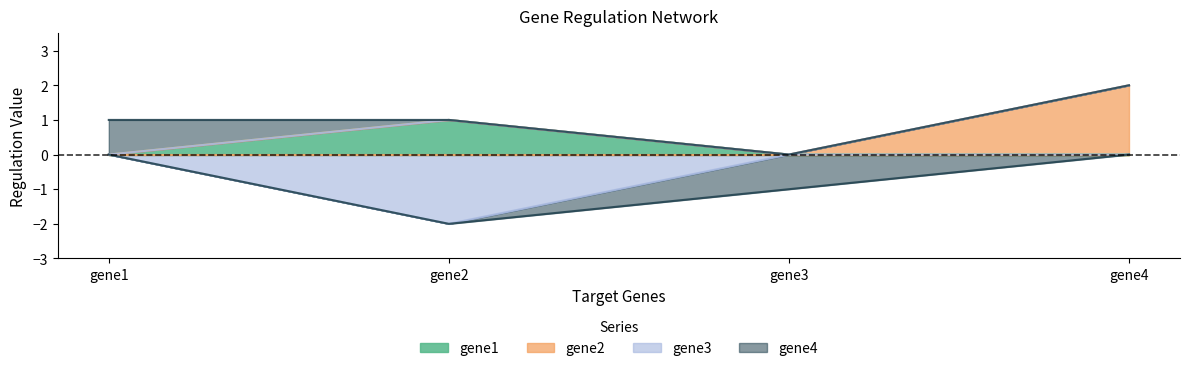

Where is gene1 nearest to the value 0?

gene1